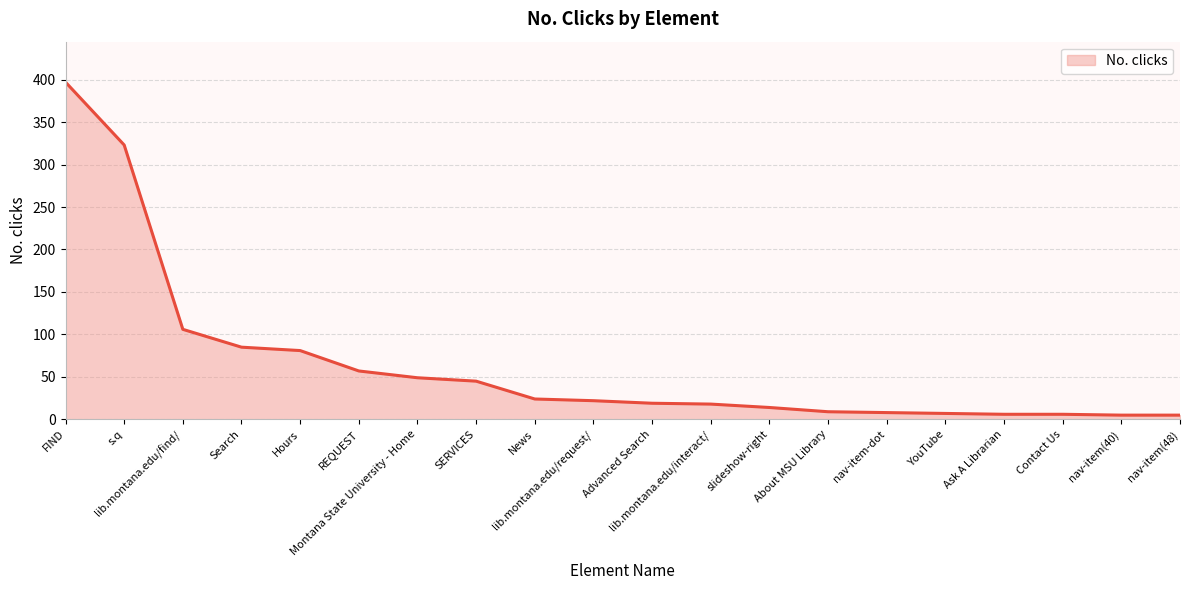

What is the change in value from Search to Hours?

-4